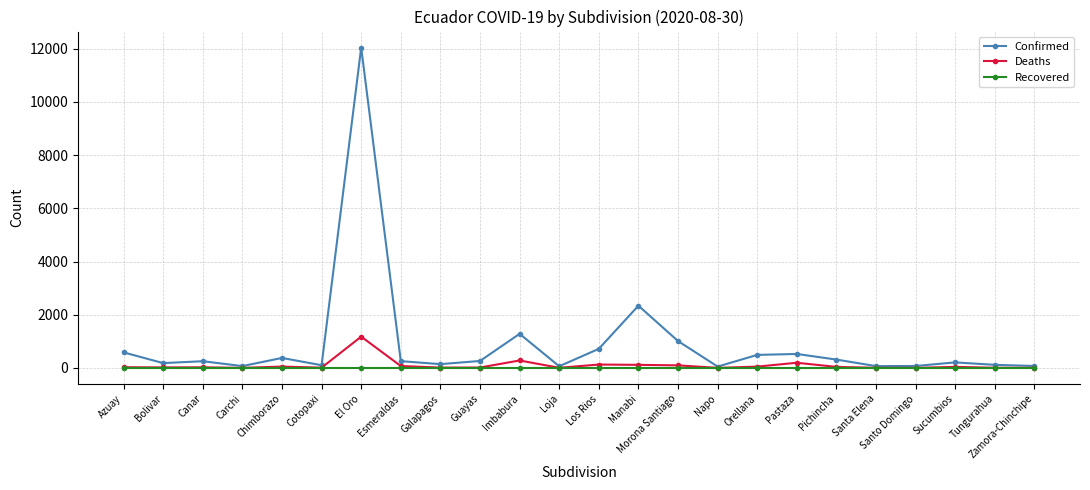

What is the label of the 19th point from the right?

Cotopaxi